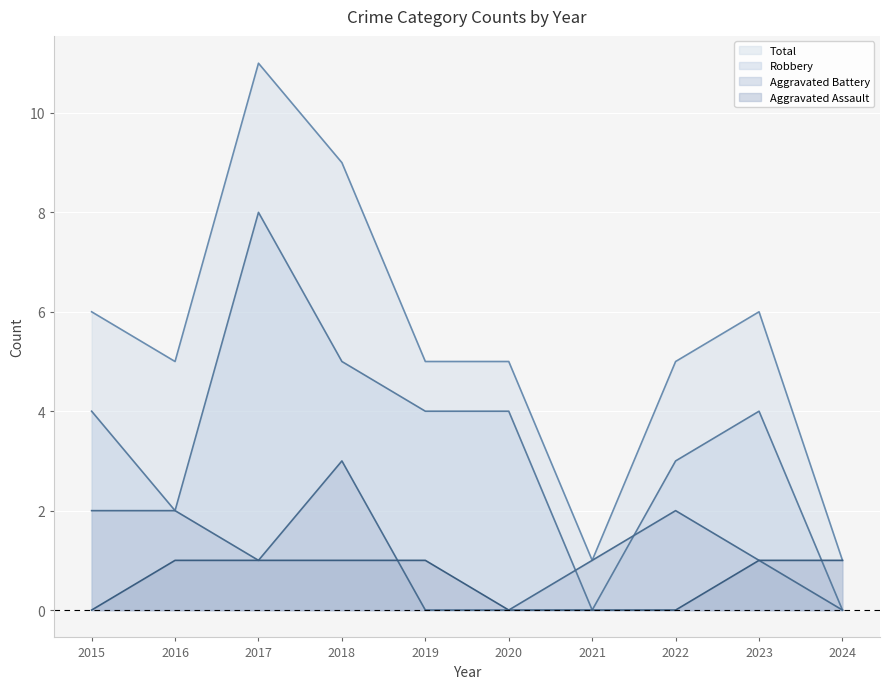

True or false: Total and Aggravated Assault intersect in this chart.

False